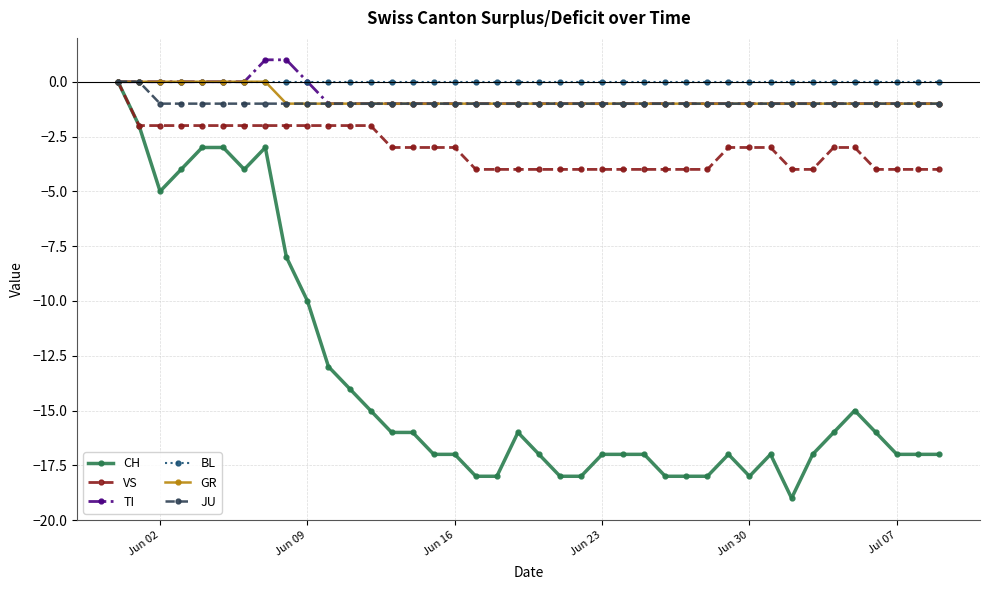

Which series has the largest range (max minus min)?

CH